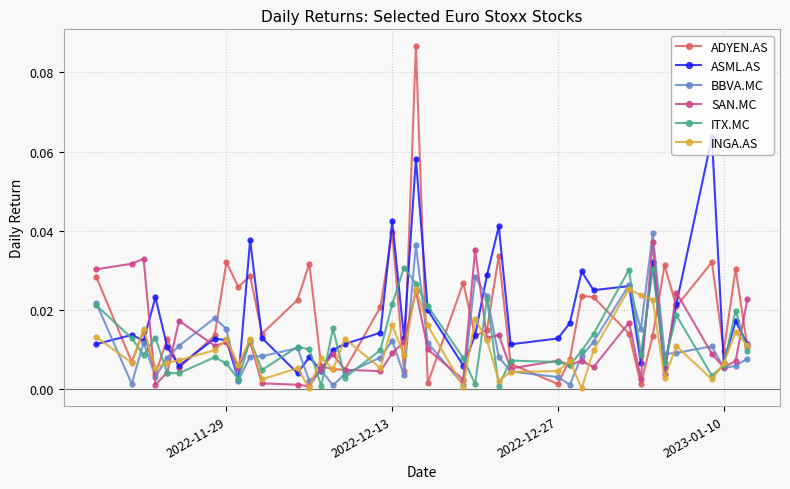

True or false: ADYEN.AS has more than 2 interior local peaks.

True